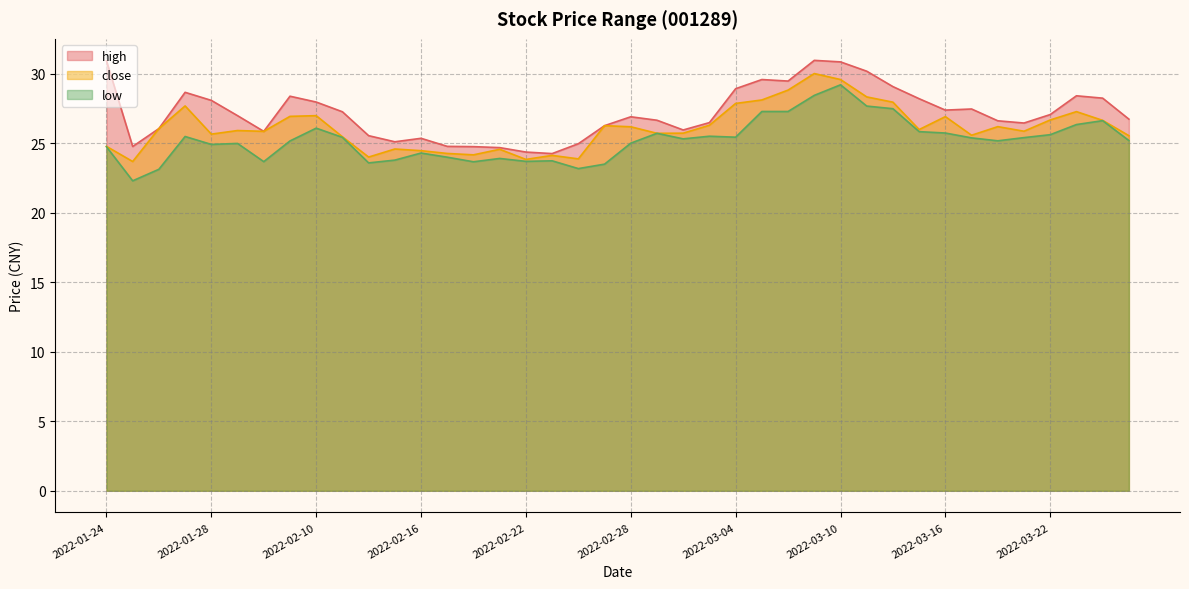

What is the difference between the low values at 2022-03-01 and 2022-03-23?

0.6